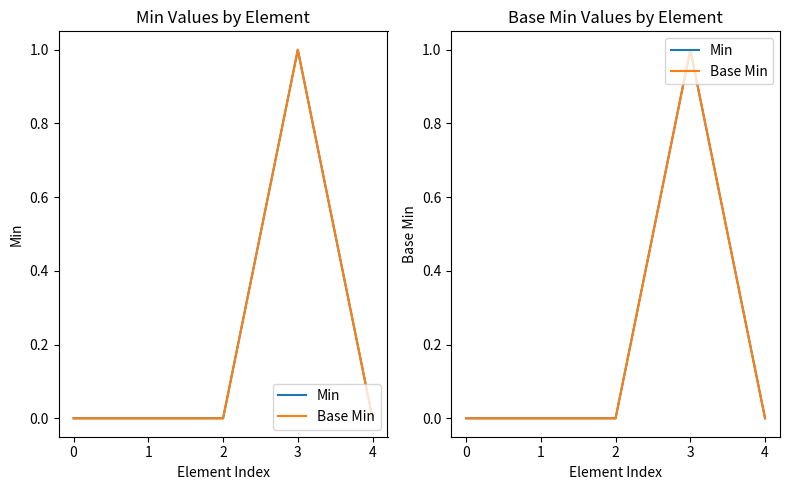

What are all the series names shown in the legend?

Min, Base Min